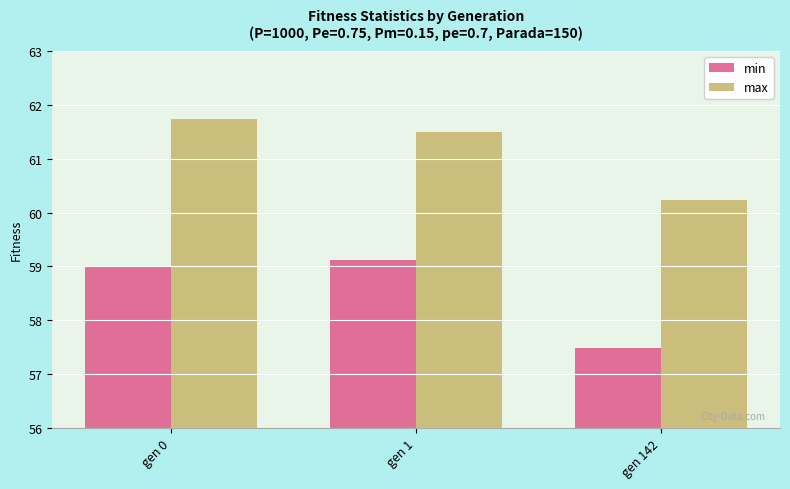

Which label corresponds to the smallest value in the chart?

gen 142